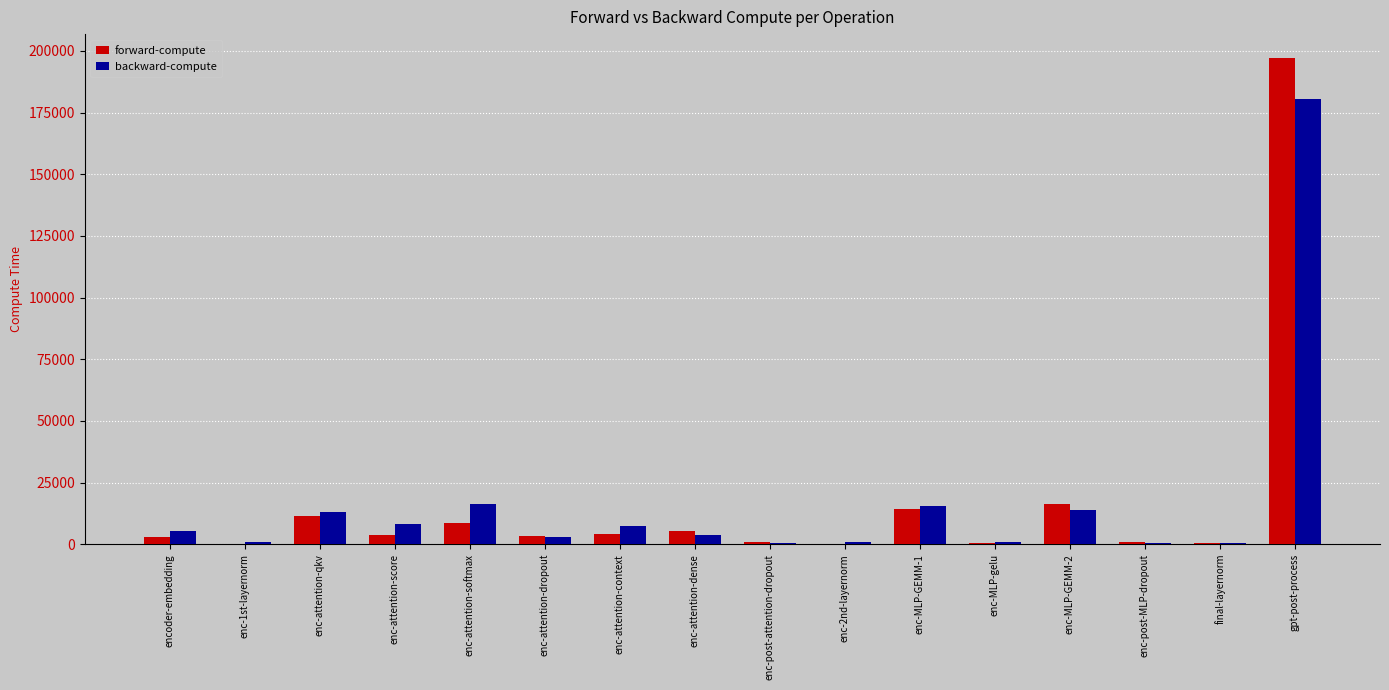

What is the highest value of the backward-compute series?

180335.7